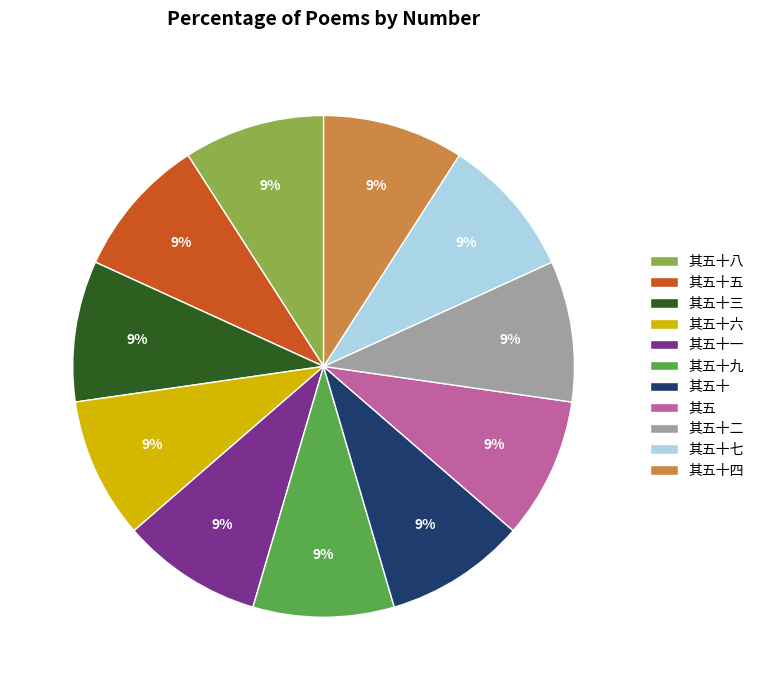

Approximately how many times larger is the value at 其五十九 compared to 其五十三?

1.0